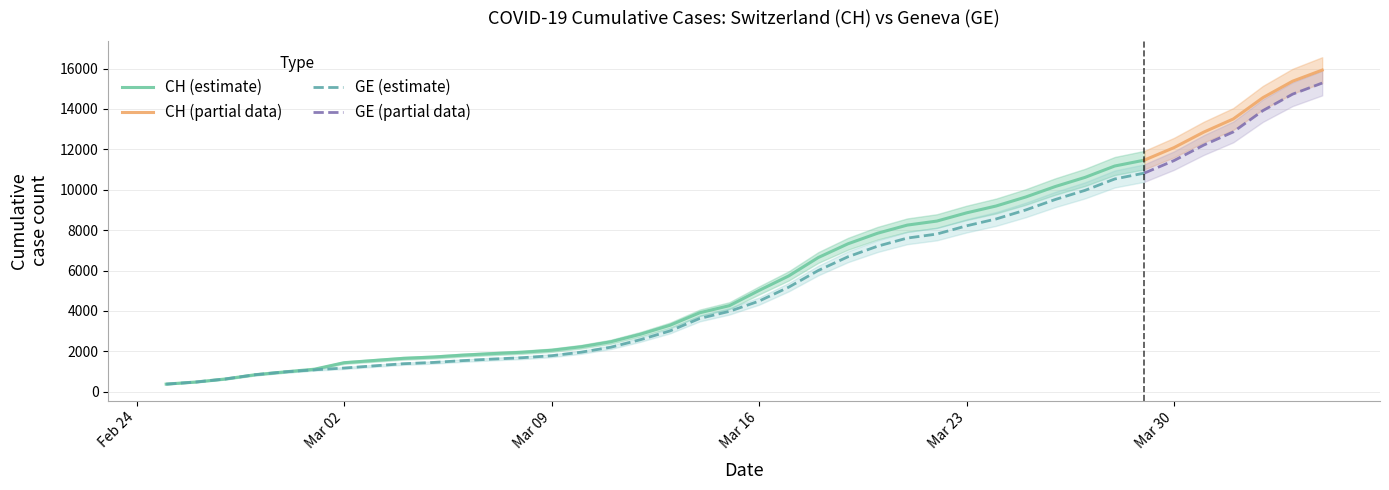

Between 12 and 33, which series saw the biggest shift?

CH